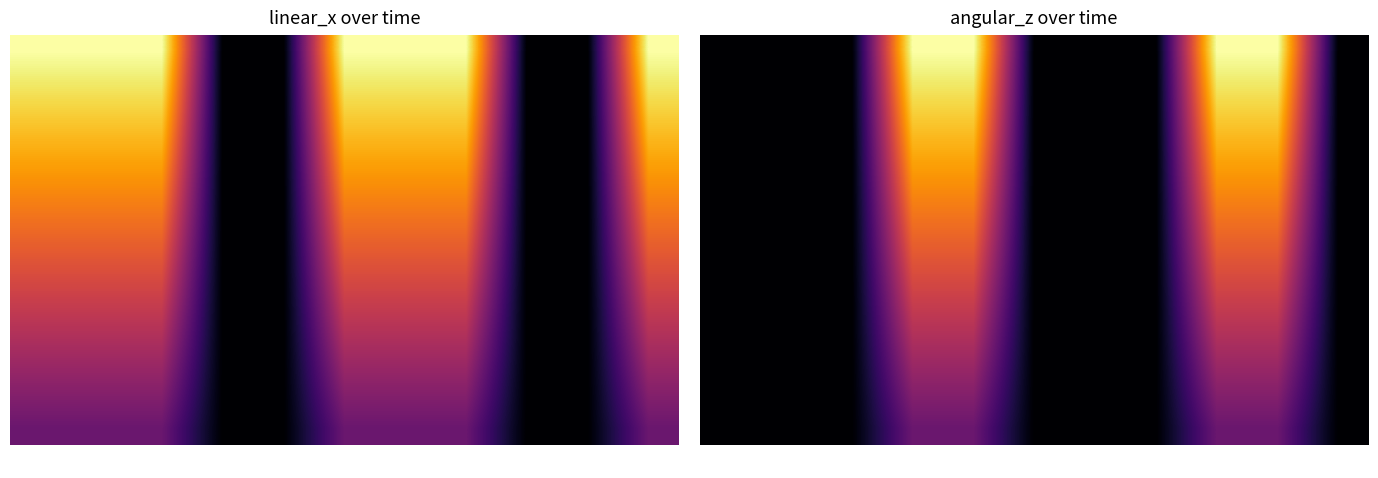

What is the maximum value shown in the chart?

0.5